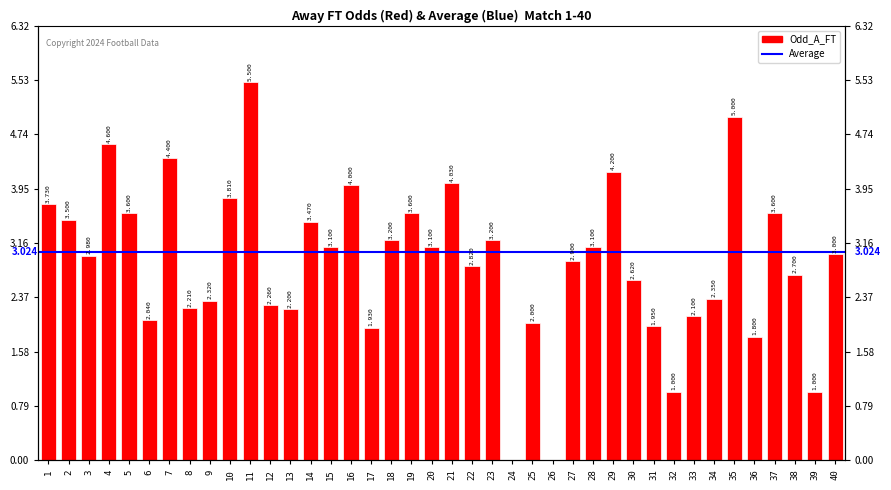

List the labels in order of value, largest first.

11, 35, 4, 7, 29, 21, 16, 10, 1, 5, 19, 37, 2, 14, 18, 23, 15, 20, 28, 40, 3, 27, 22, 38, 30, 34, 9, 12, 8, 13, 33, 6, 25, 31, 17, 36, 32, 39, 24, 26